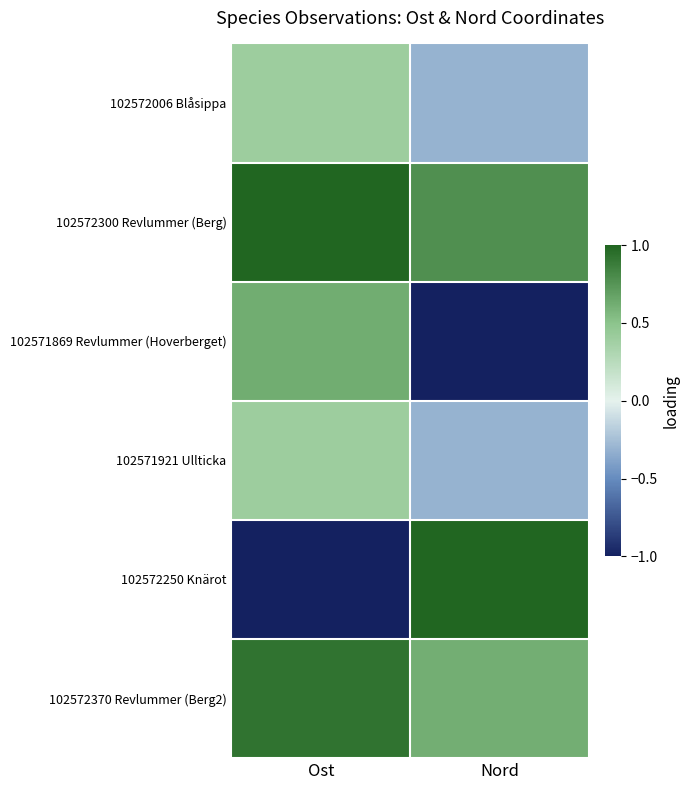

How many categories are shown in the chart?

2